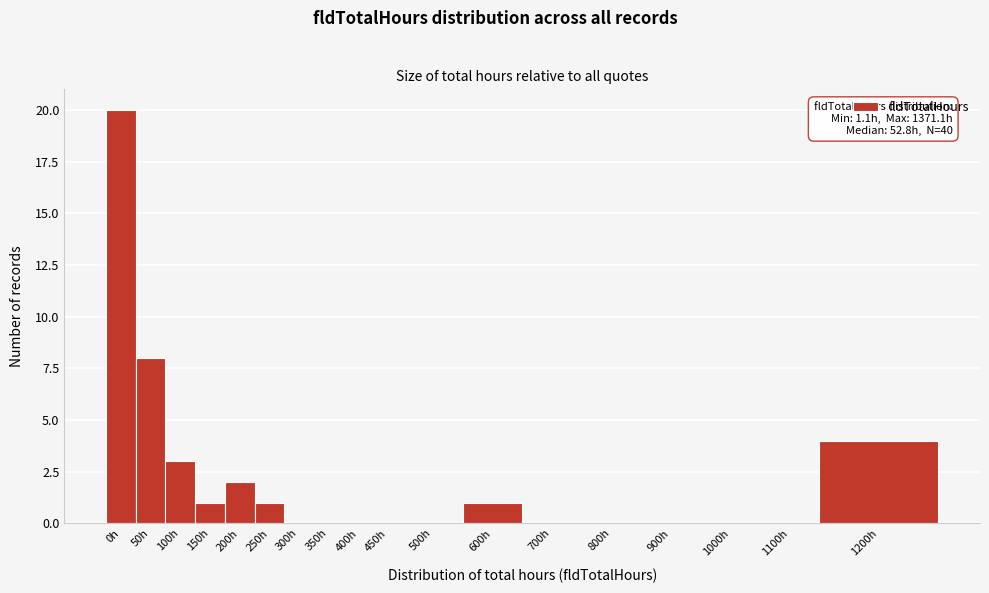

Reading left to right, extract all data points from this chart.

0h=20	50h=8	100h=3	150h=1	200h=2	250h=1	300h=0	350h=0	400h=0	450h=0	500h=0	600h=1	700h=0	800h=0	900h=0	1000h=0	1100h=0	1200h=4